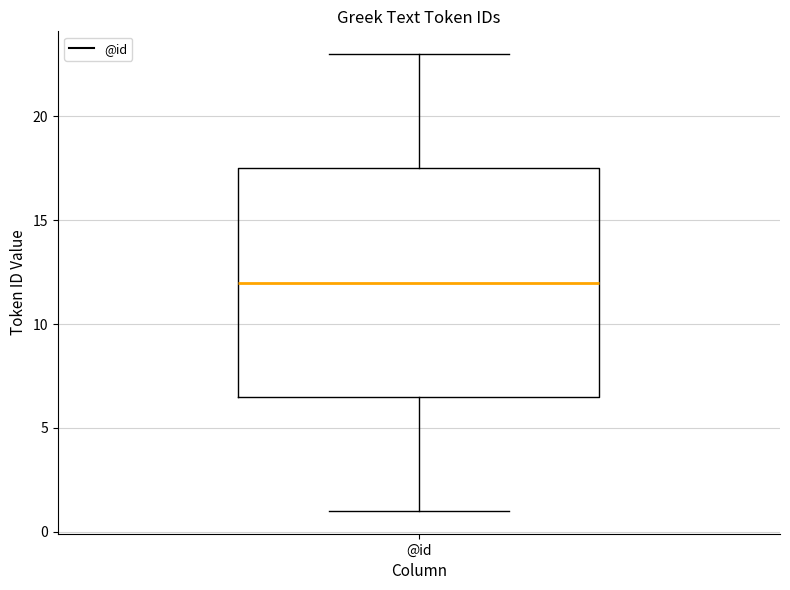

Where does the lower whisker of the box for @id end on the y-axis? The values are not printed on the chart, so give them approximately, as read against the axis.

1.0